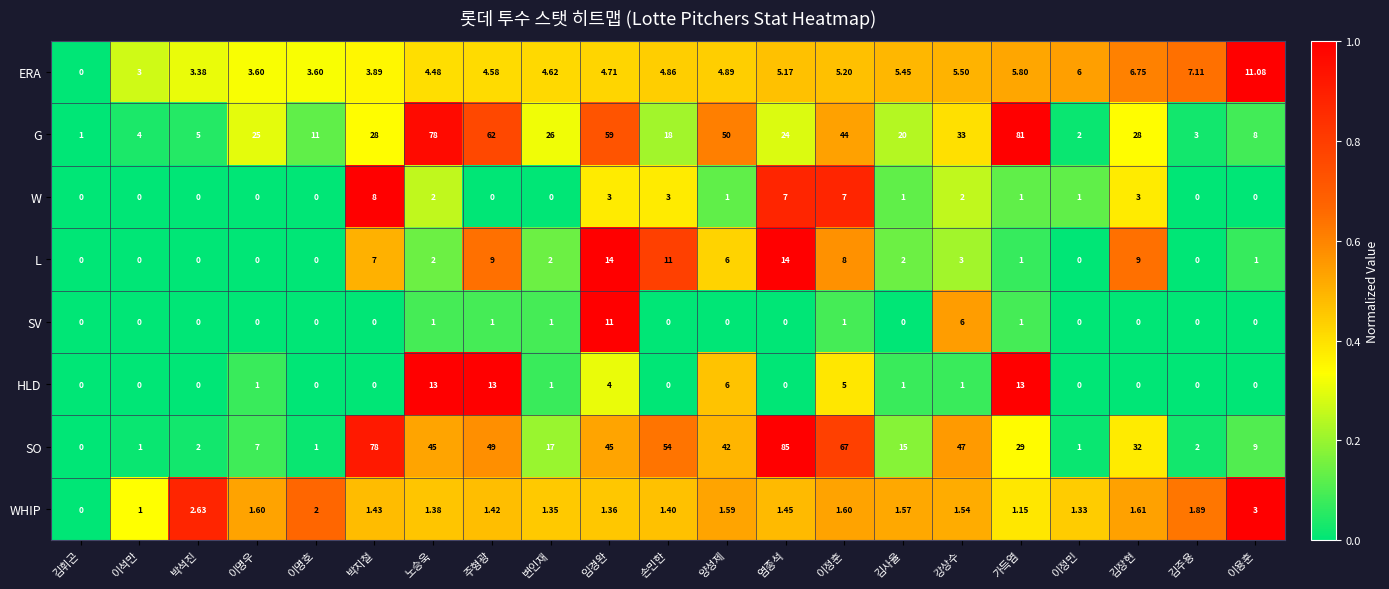

What is the spread (max minus min) of values at 손민한?

54.0